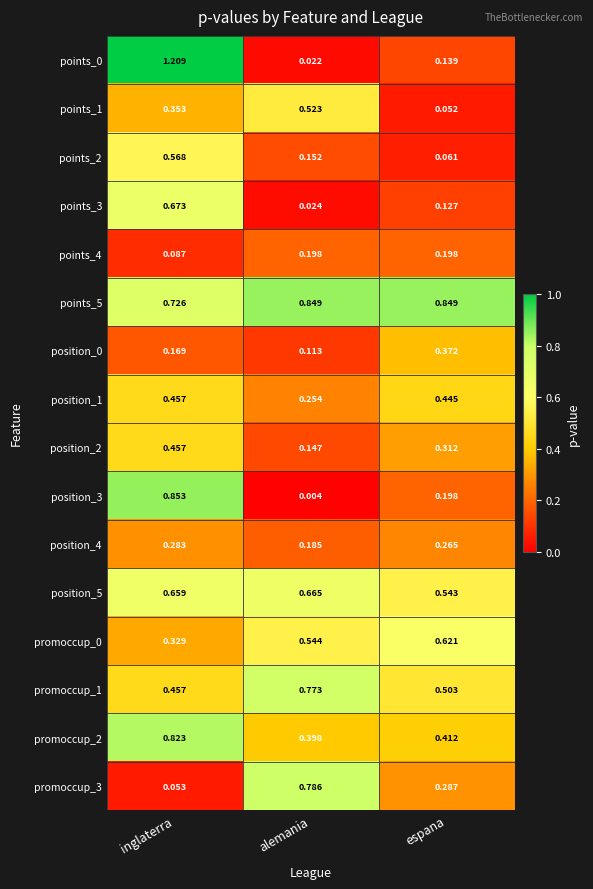

Which category has the lowest value across all series?

alemania